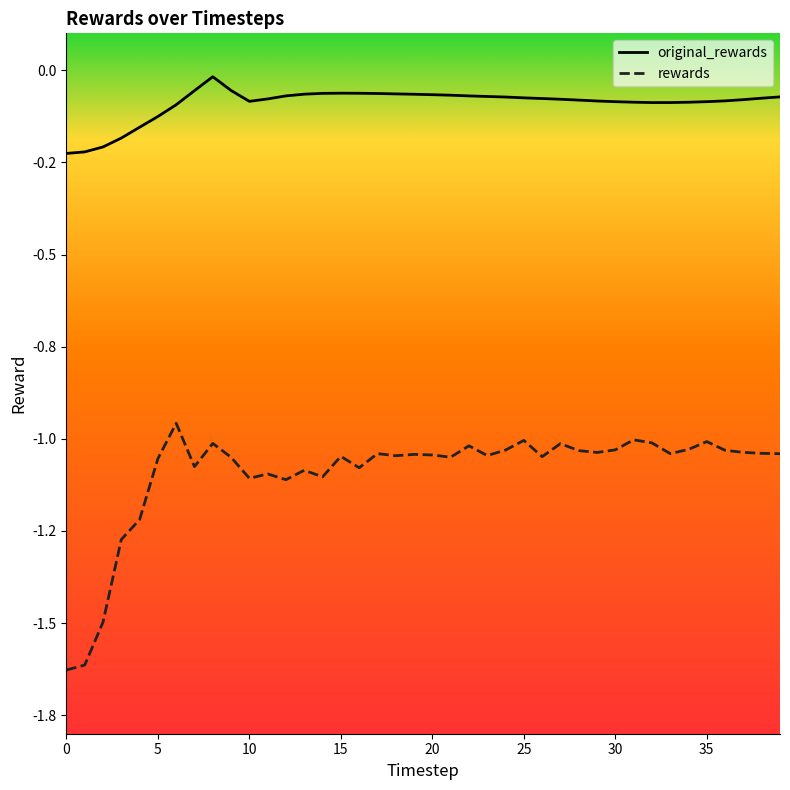

True or false: rewards and original_rewards cross at least once.

False